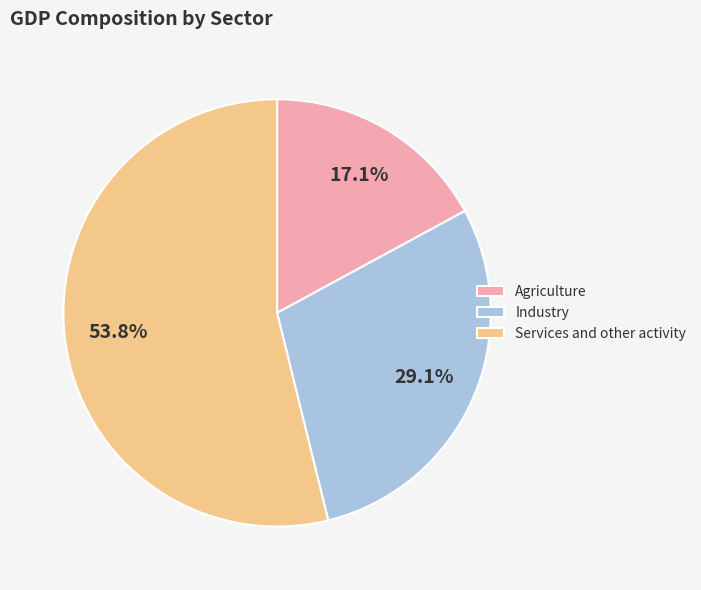

Does Industry represent more than half of the total?

No